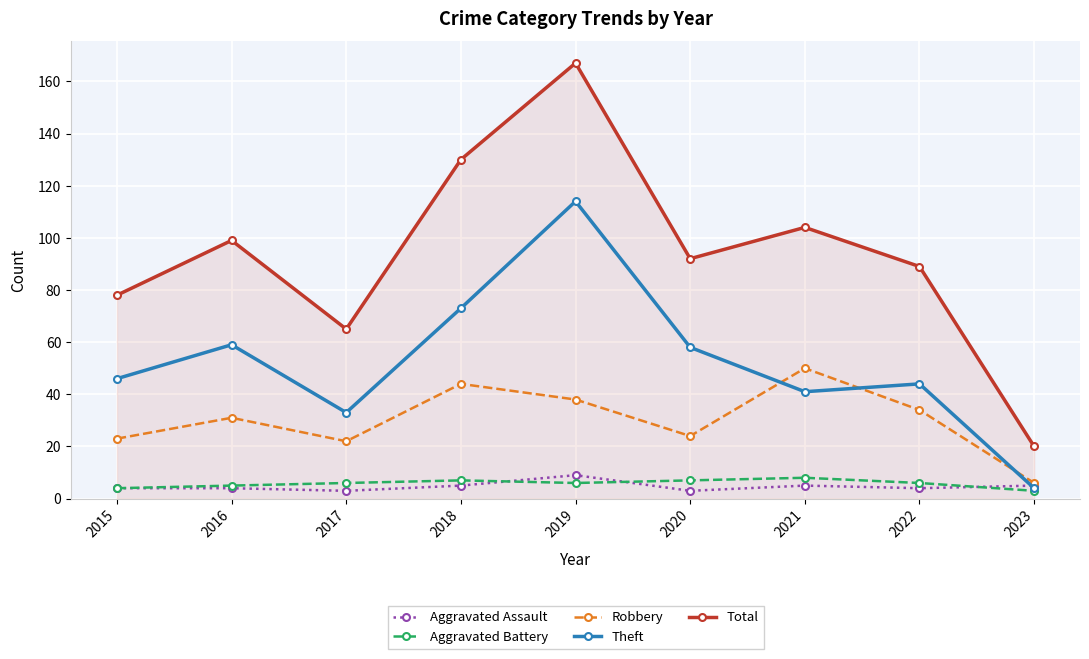

True or false: Total has a value of 130 at 2018.

True